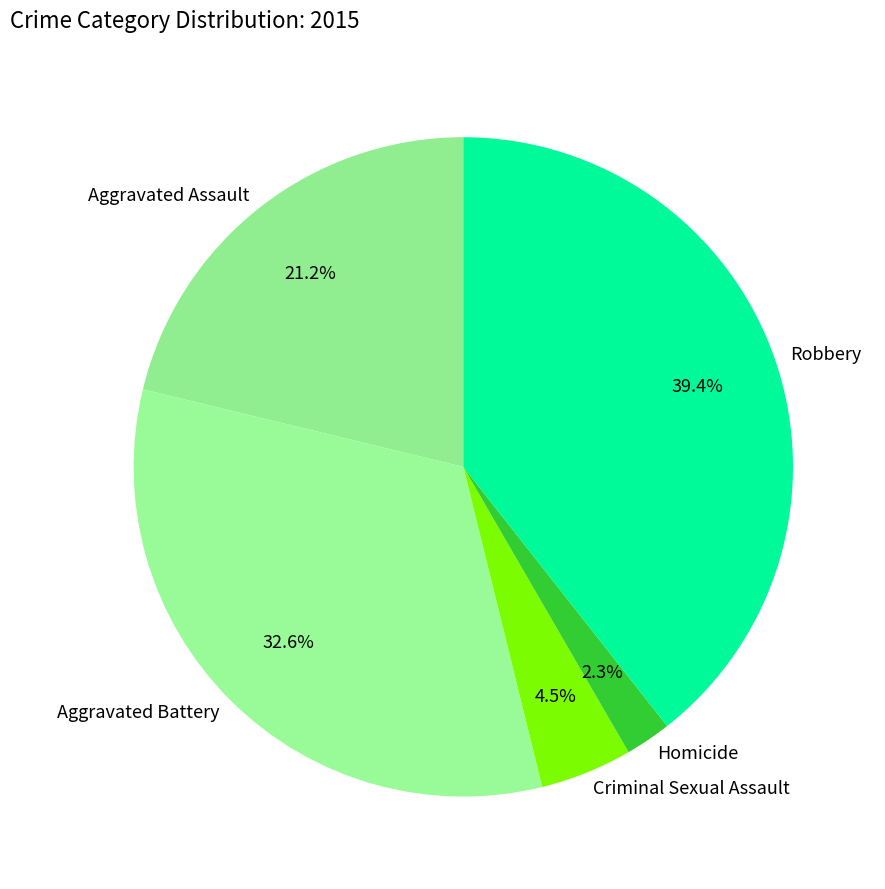

How many slices are in this pie chart?

5